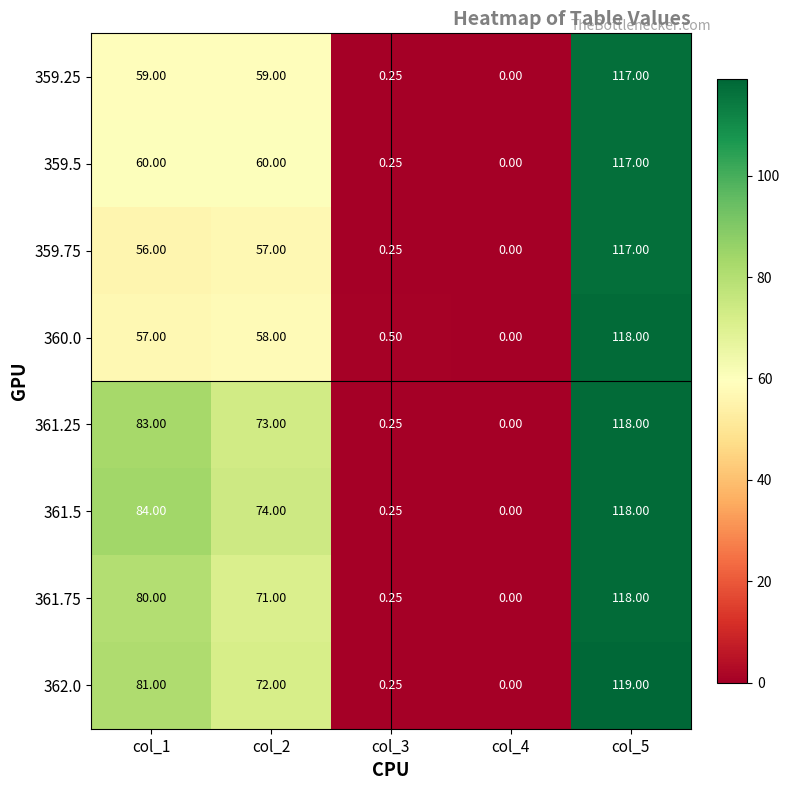

Is the value of 361.25 at col_4 greater than the value of 360.0 at col_1?

No